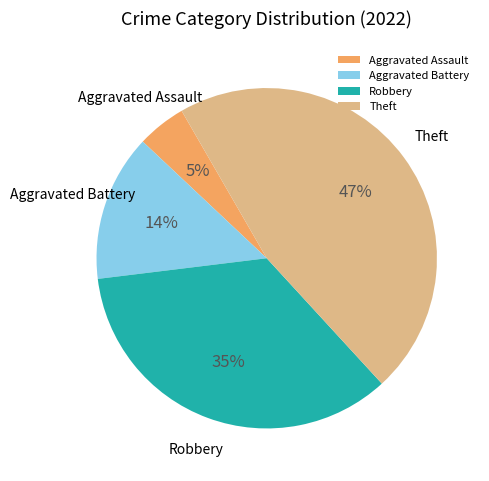

How many slices are in this pie chart?

4